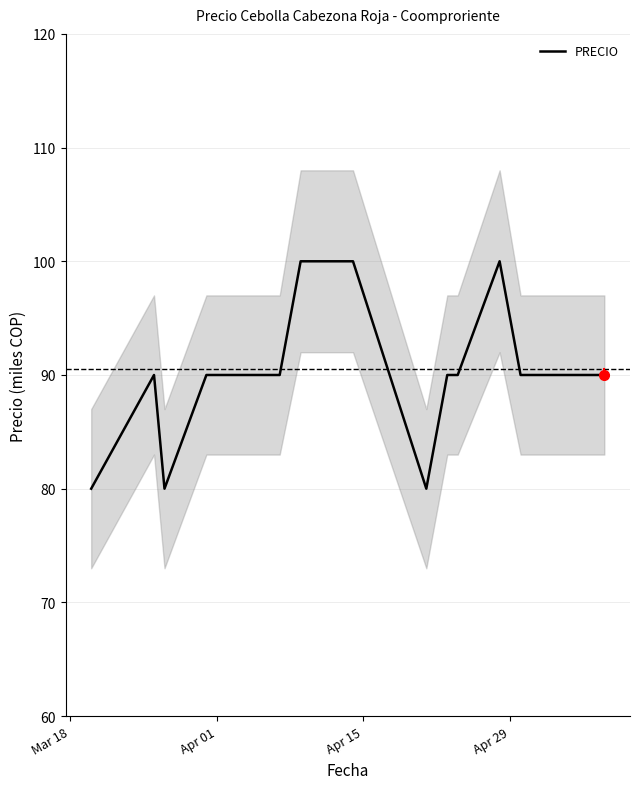

What is the minimum value for PRECIO?

80